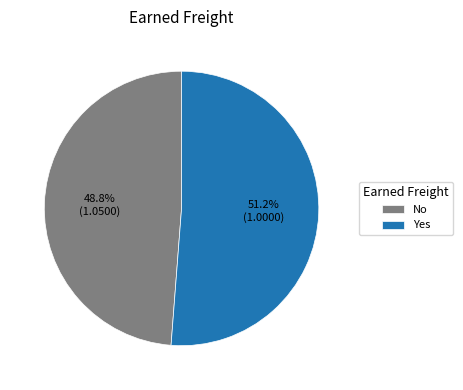

Rank the categories by value from lowest to highest.

No, Yes